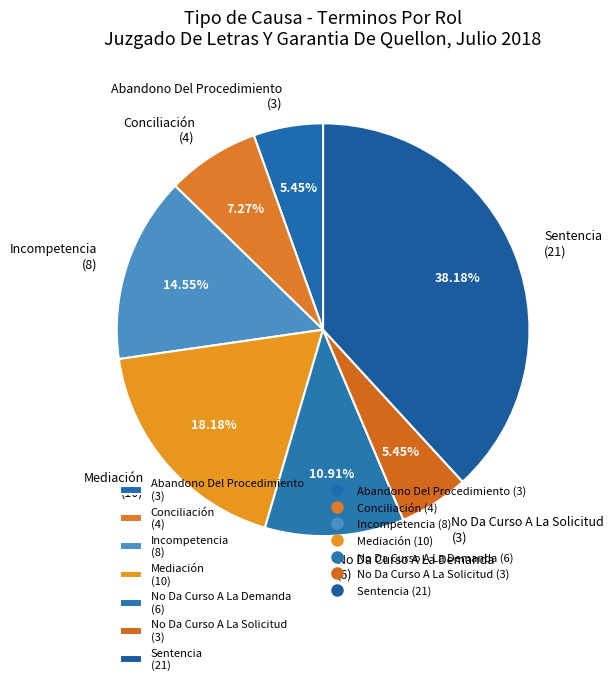

How many slices are in this pie chart?

7